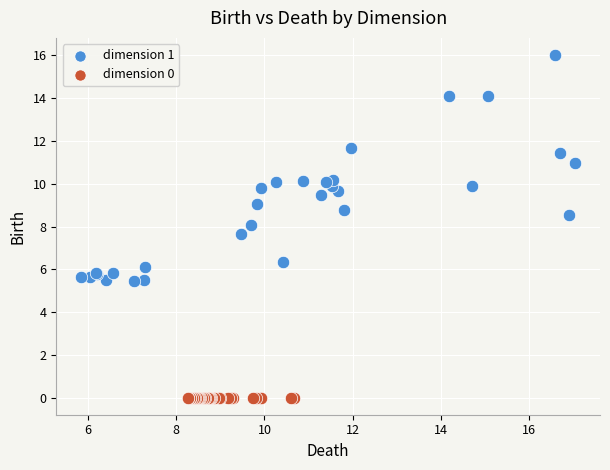

Which series contains the highest Y value?

dimension 1